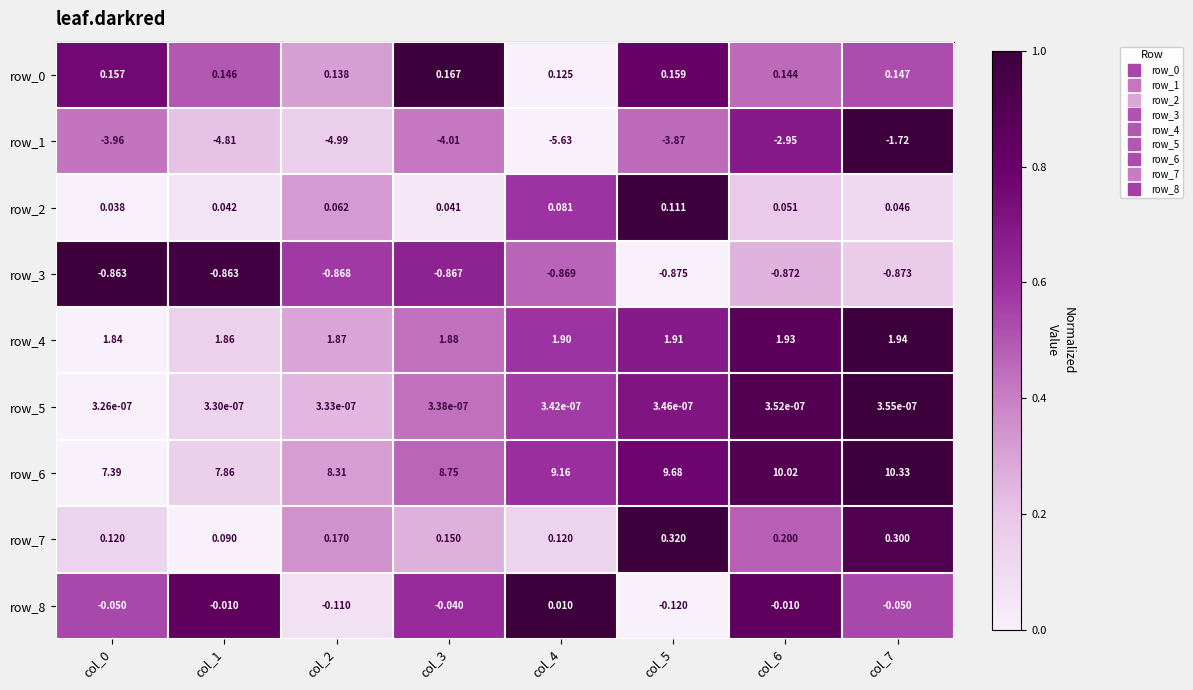

How many distinct data groups are displayed?

9